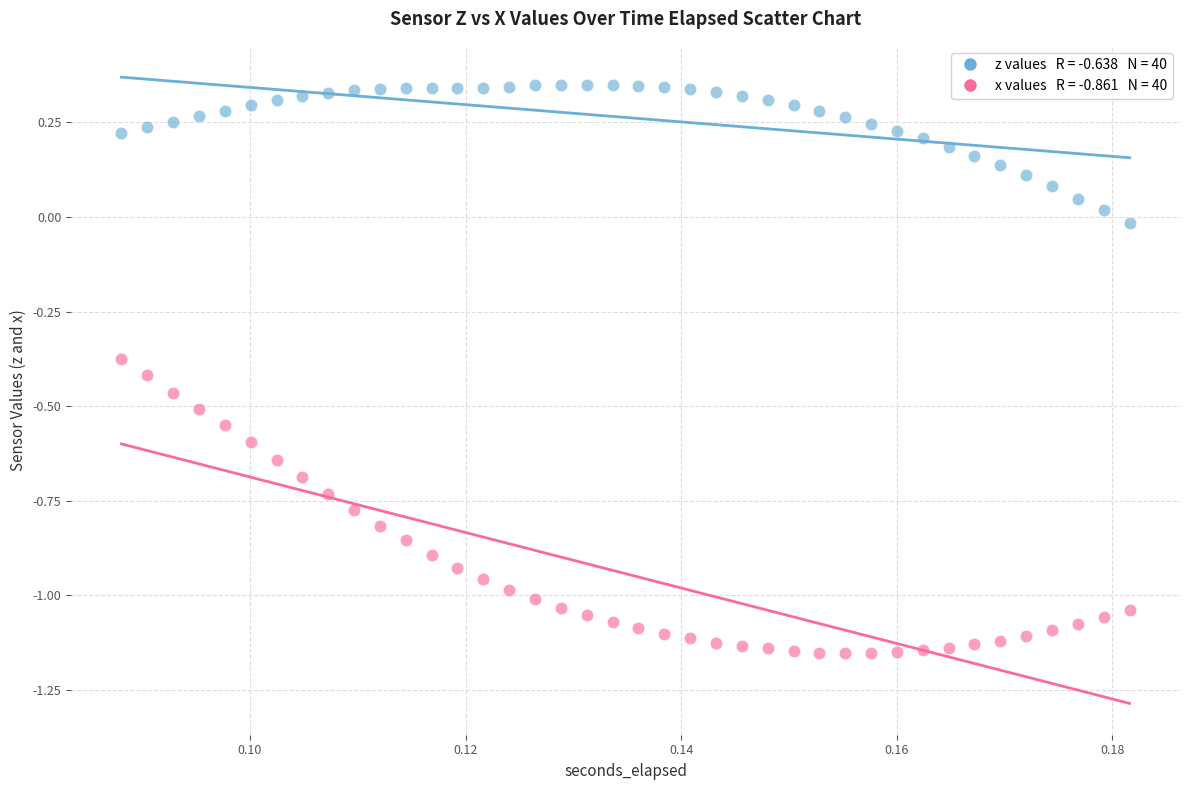

Across all data points, what is the range of Y values (max minus min)?

1.5